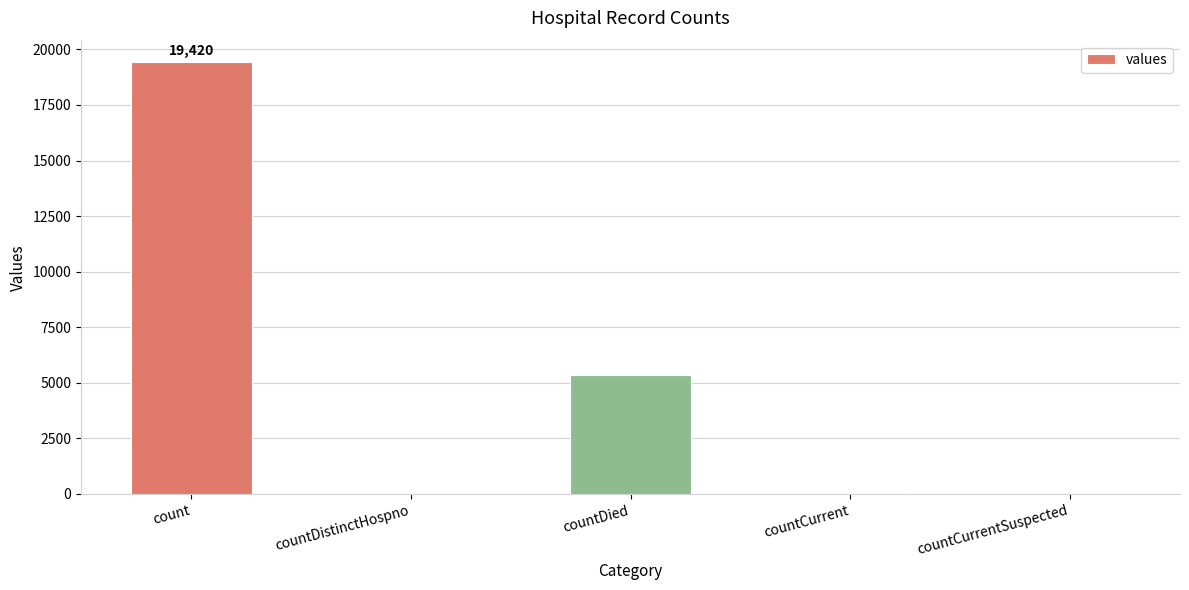

How many data points does each series have?

5